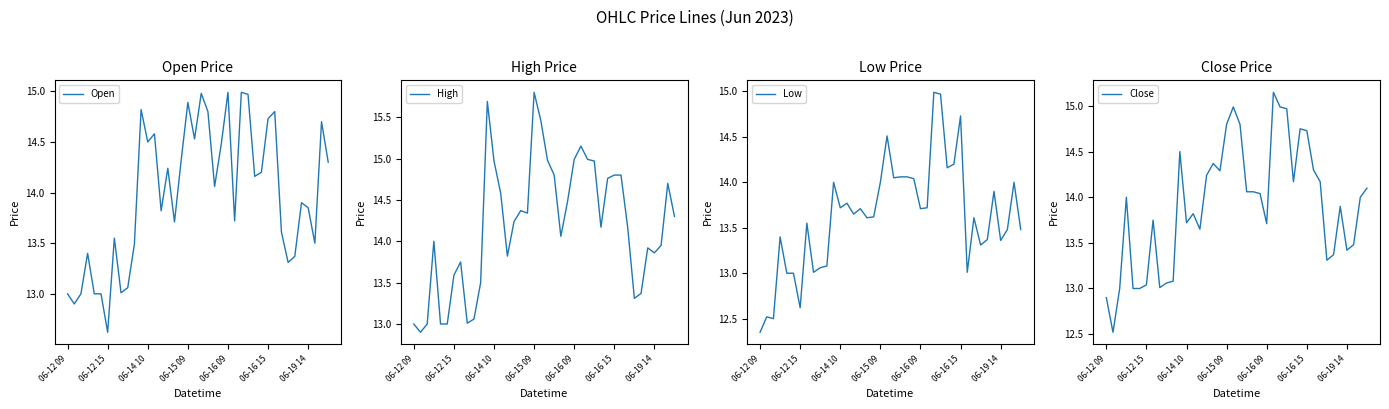

Count the number of categories in the chart.

40